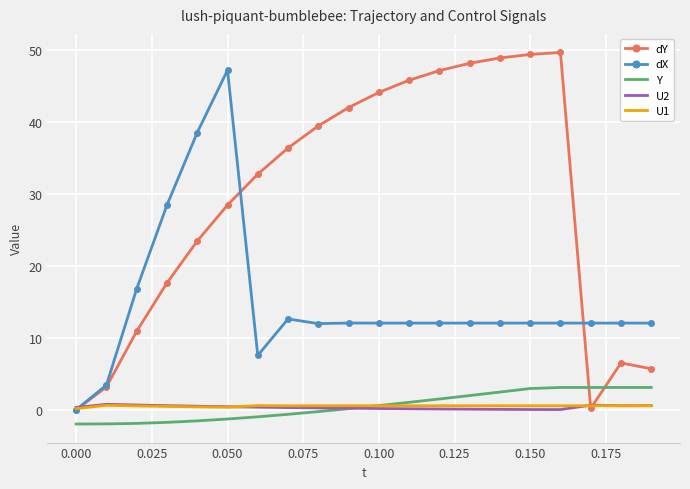

Which series has the largest range (max minus min)?

dY